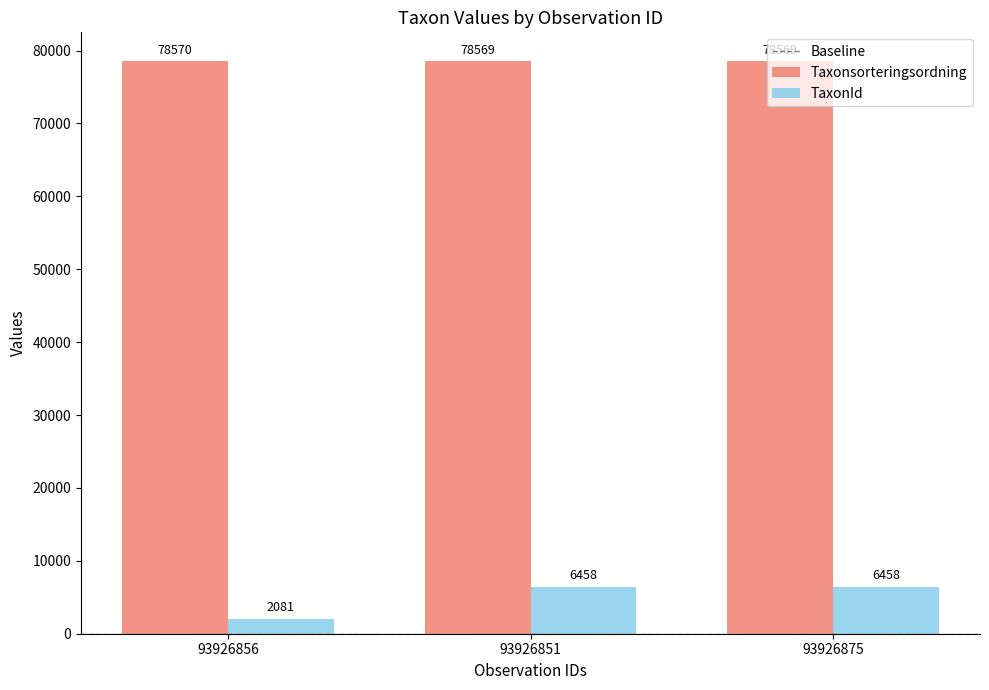

Reading left to right, what are all the values shown in this chart?

Taxonsorteringsordning: 78570	78569	78569
TaxonId: 2081	6458	6458